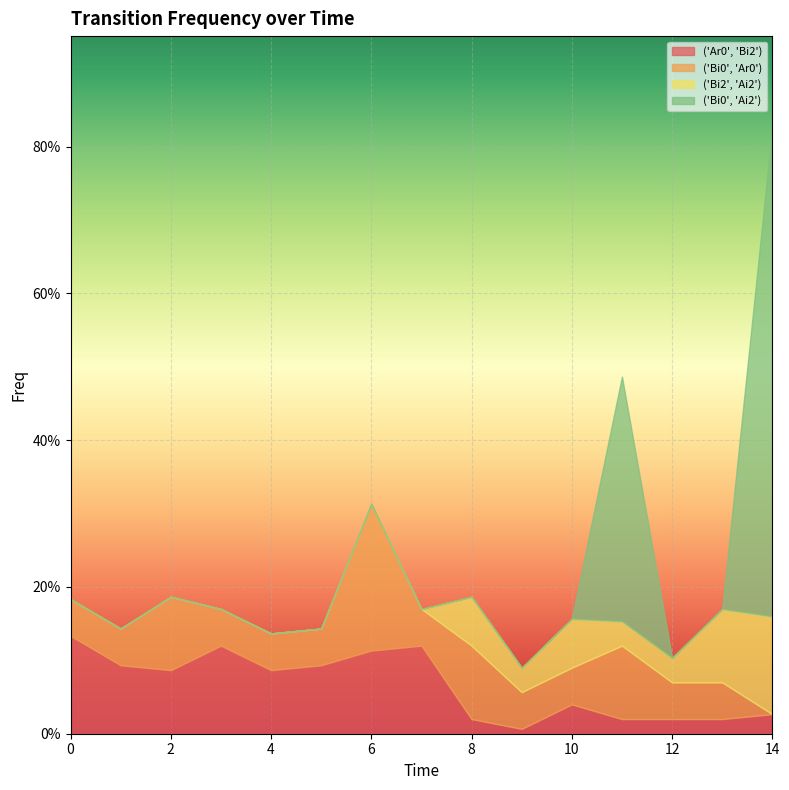

Reading right to left, what are all the values shown in this chart?

('Ar0', 'Bi2'): 0.0	0.0	0.0	0.0	0.0	0.0	0.0	0.1	0.1	0.1	0.1	0.1	0.1	0.1	0.1
('Bi0', 'Ar0'): 0.0	0.1	0.1	0.1	0.1	0.1	0.1	0.1	0.2	0.1	0.1	0.1	0.1	0.1	0.1
('Bi2', 'Ai2'): 0.1	0.1	0.0	0.0	0.1	0.0	0.1	0.0	0.0	0.0	0.0	0.0	0.0	0.0	0.0
('Bi0', 'Ai2'): 0.7	0.0	0.0	0.3	0.0	0.0	0.0	0.0	0.0	0.0	0.0	0.0	0.0	0.0	0.0